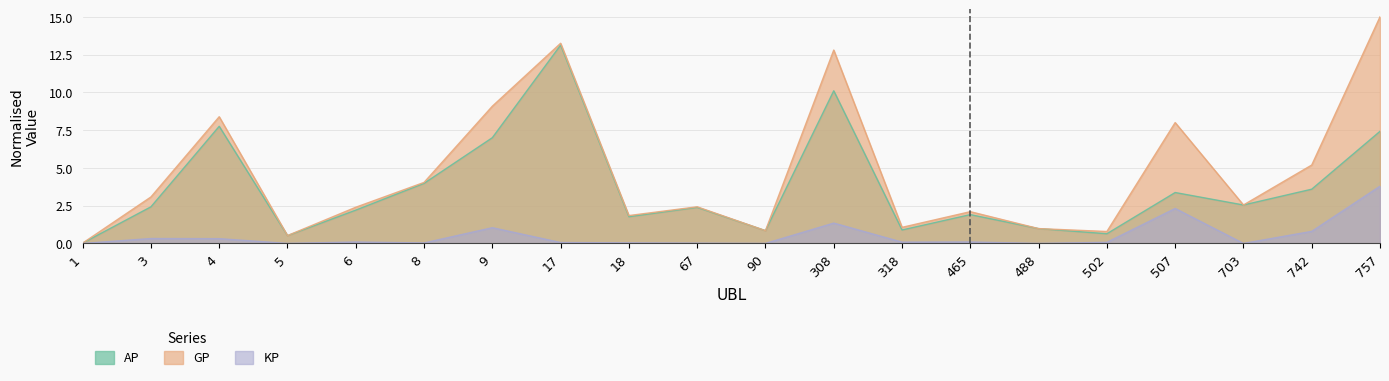

What value does the AP series have at 9?

7.0